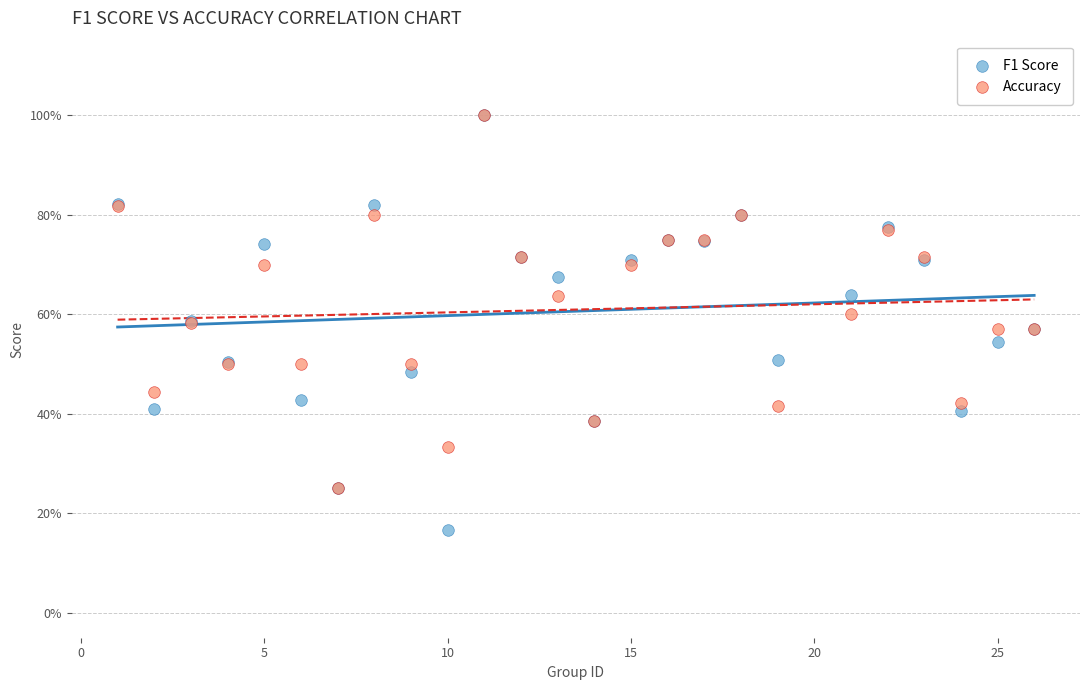

Which series reaches the minimum Y coordinate?

F1 Score